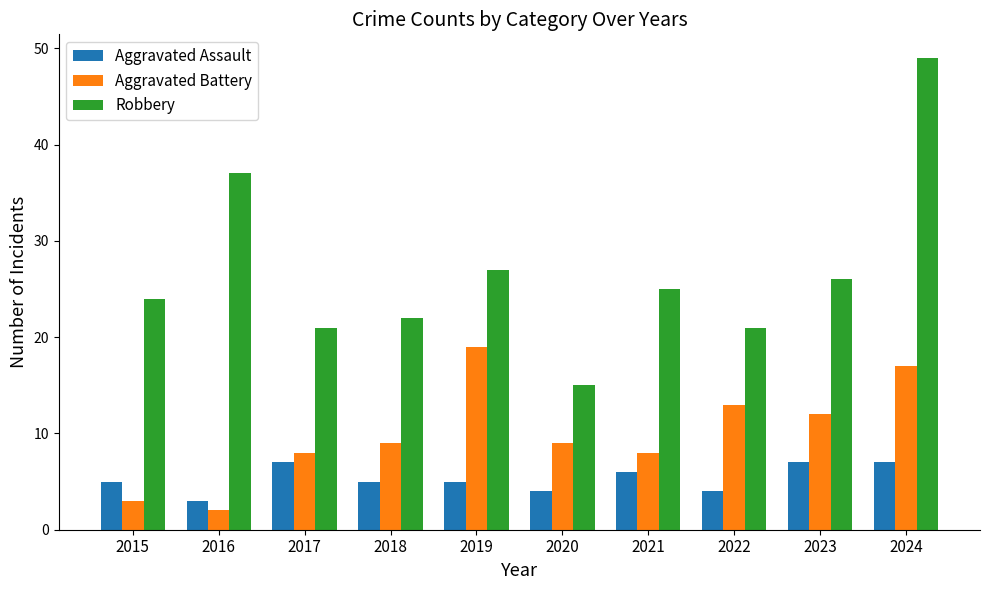

At 2020, list the series in order from smallest to largest.

Aggravated Assault, Aggravated Battery, Robbery